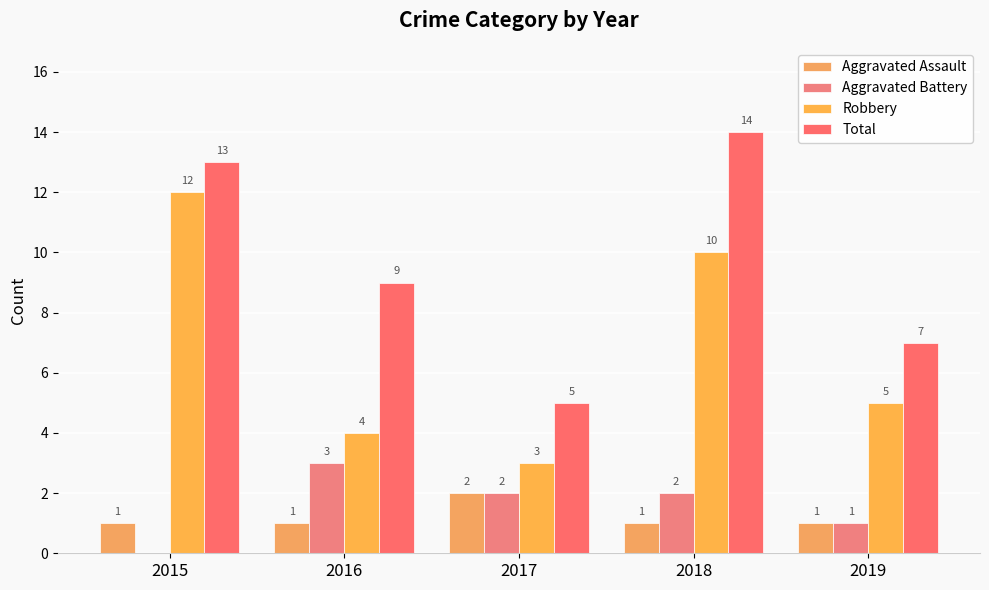

What is the difference between the second highest and second lowest values in the Aggravated Battery series?

1